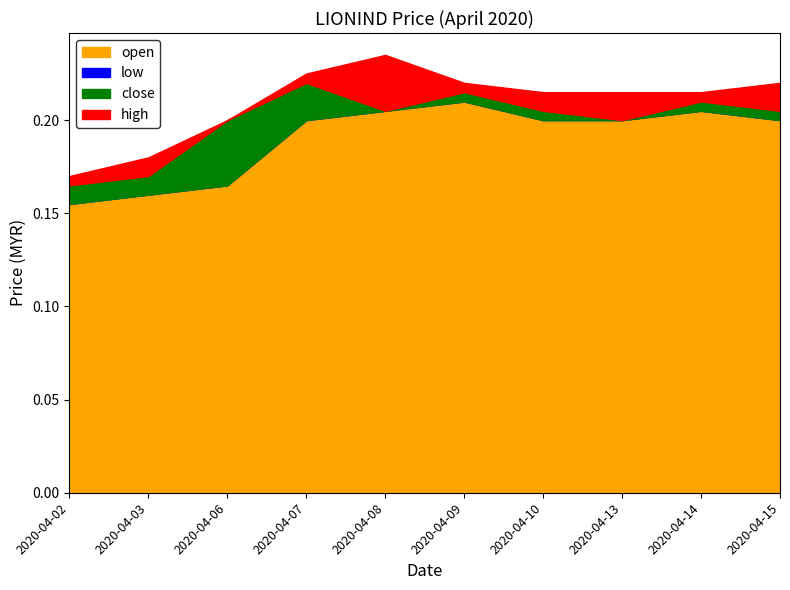

True or false: high and close cross at least once.

False